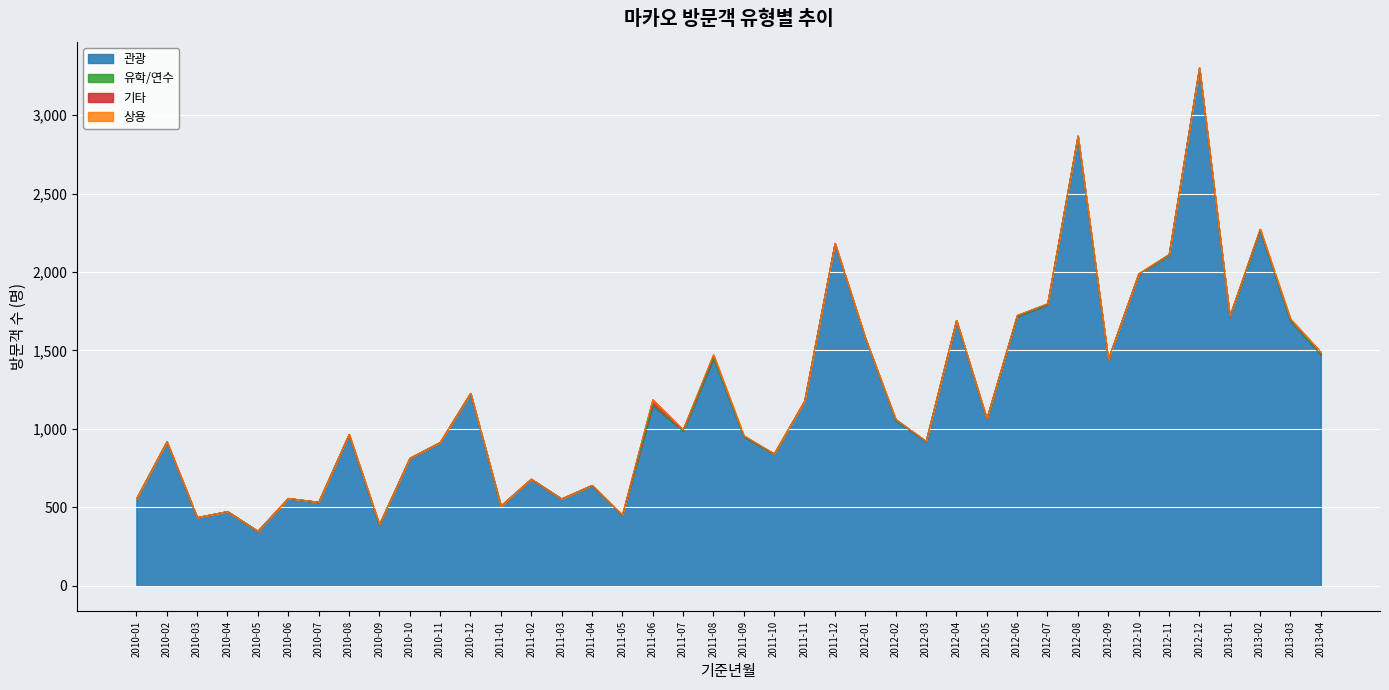

Where is the first local maximum for 상용?

2010-12